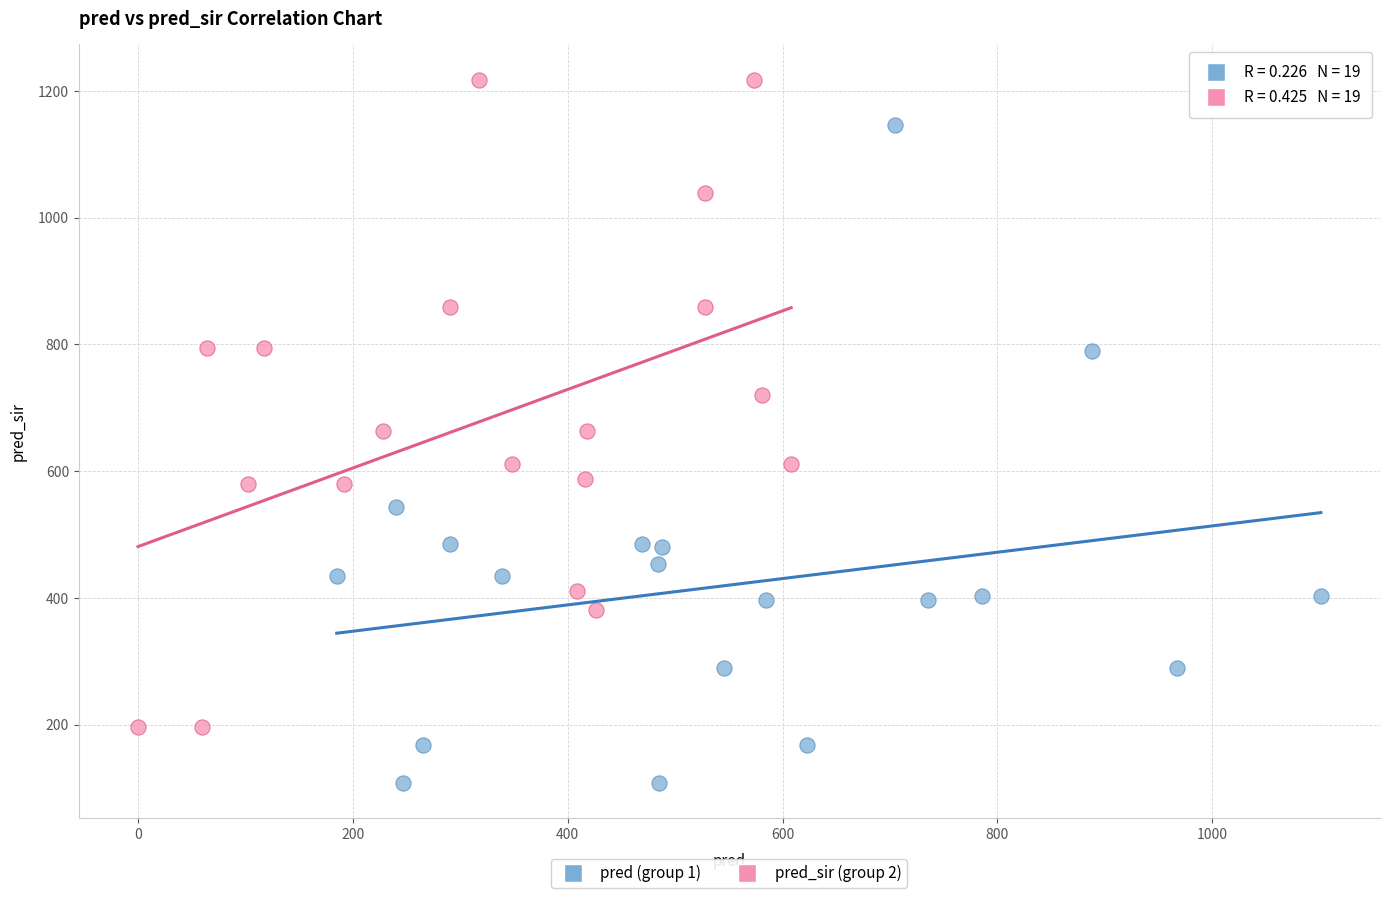

Which series reaches the minimum Y coordinate?

pred (group 1)